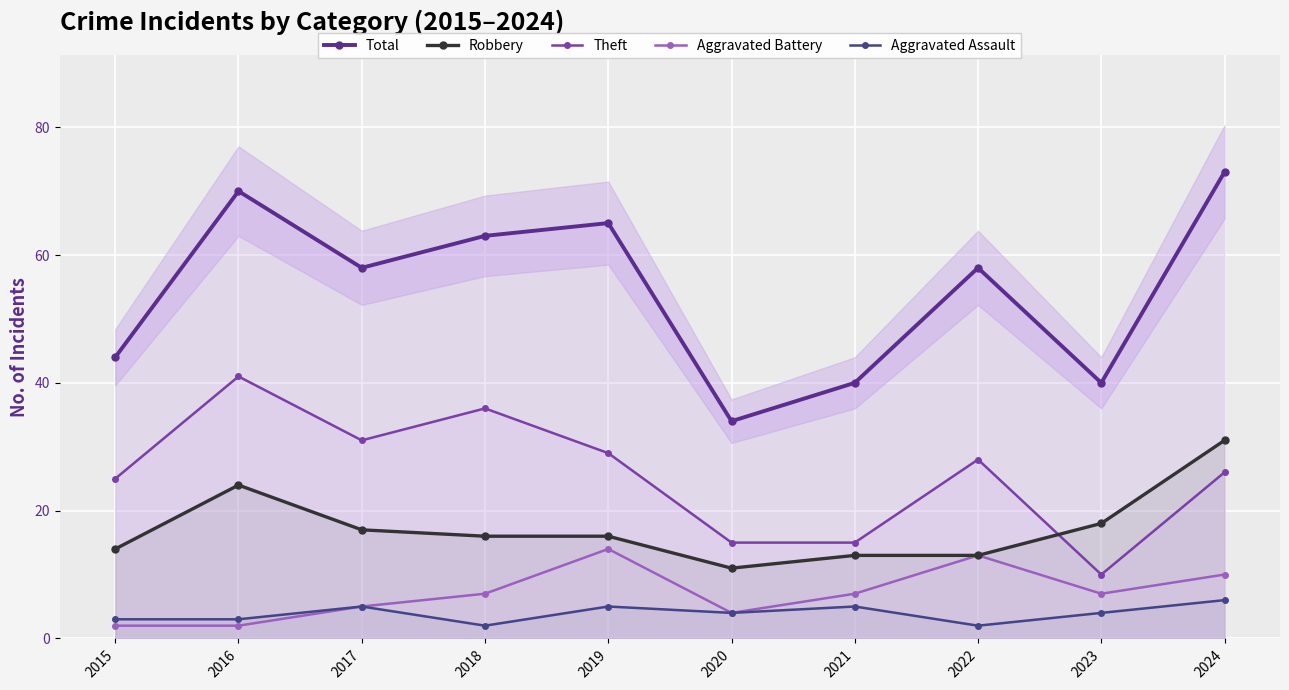

Which has a higher value, 2020 or 2023?

2023